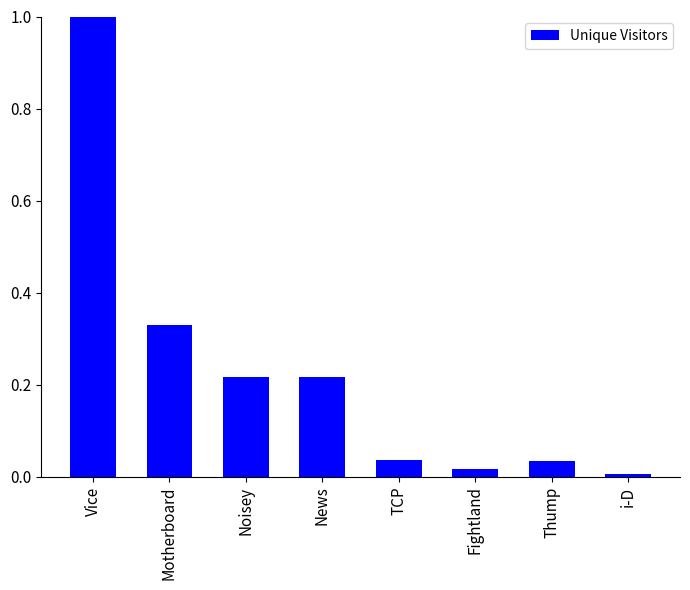

The value at News is 0.4. True or false?

False